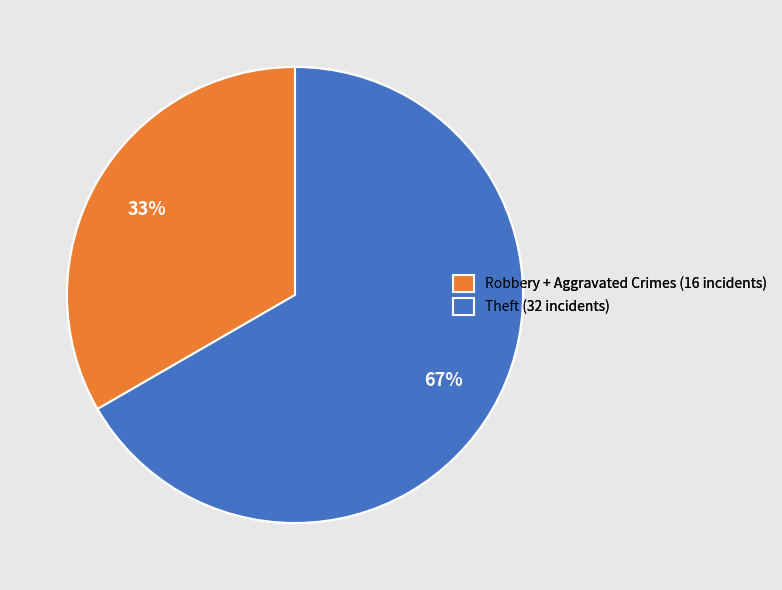

Which category has the biggest portion of the pie?

Theft (32 incidents)